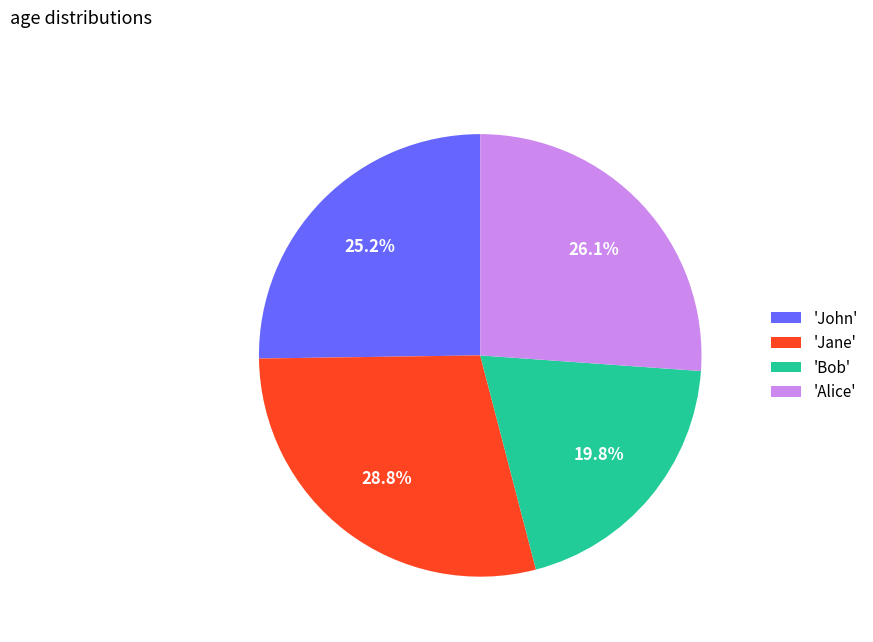

Rank the categories by value from lowest to highest.

'Bob', 'John', 'Alice', 'Jane'